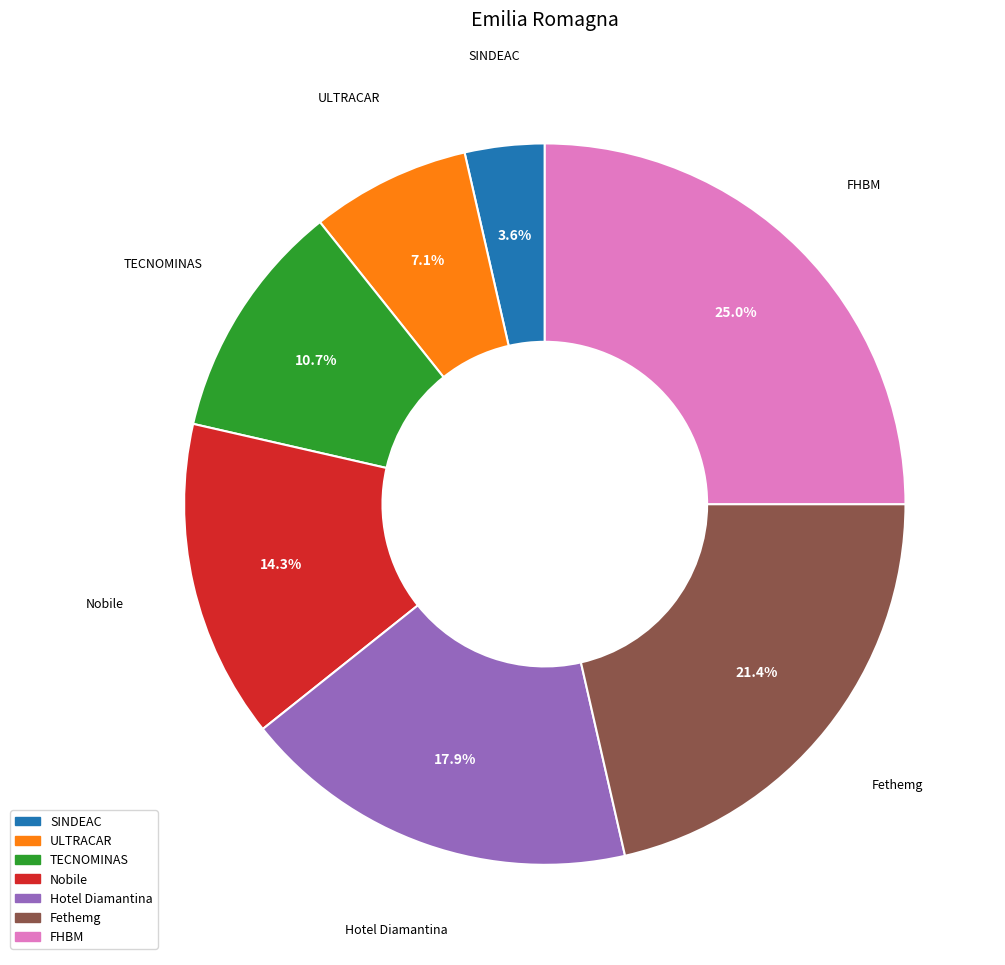

Rank the categories by value from highest to lowest.

FHBM, Fethemg, Hotel Diamantina, Nobile, TECNOMINAS, ULTRACAR, SINDEAC